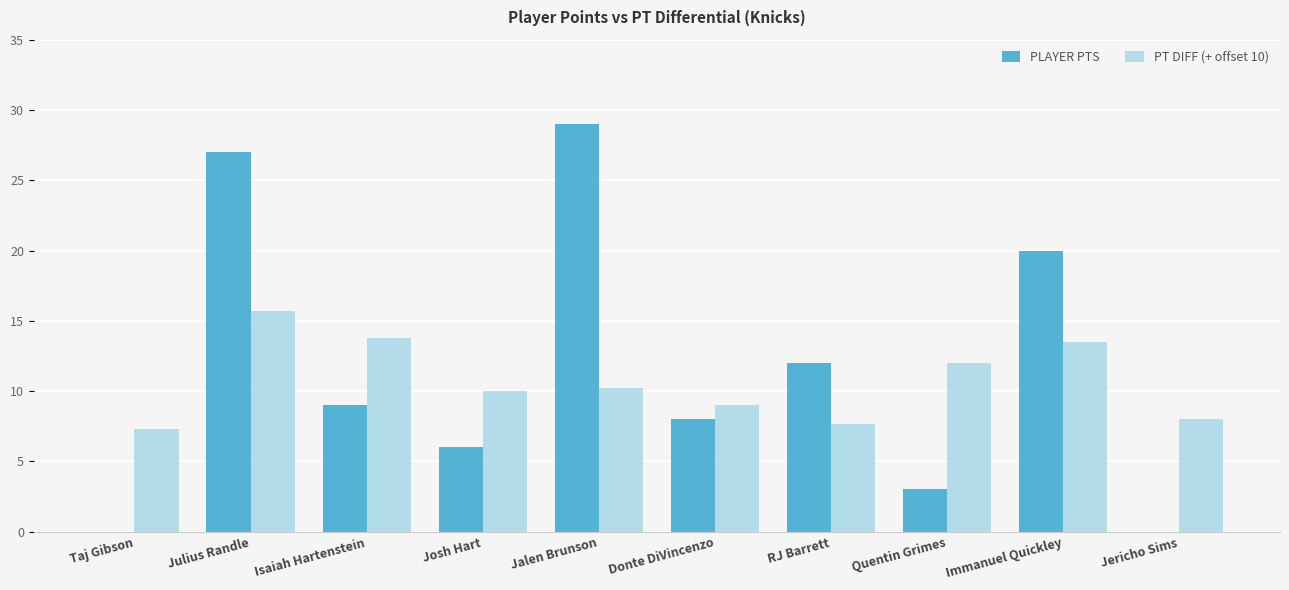

Which category has the highest value in the PLAYER PTS series?

Jalen Brunson